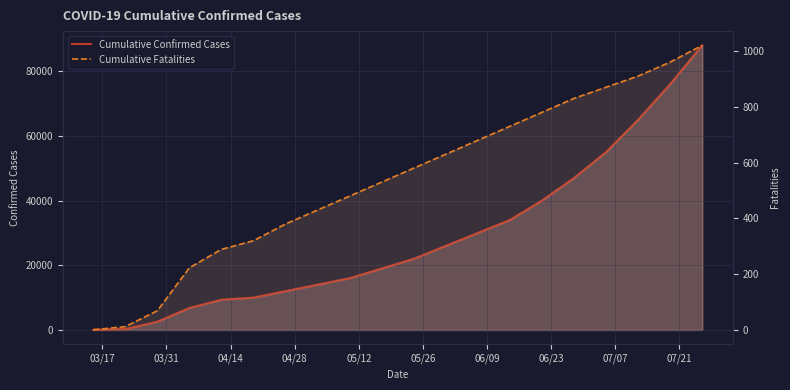

Rank the series by their maximum value, from lowest to highest.

Cumulative Fatalities, Cumulative Confirmed Cases